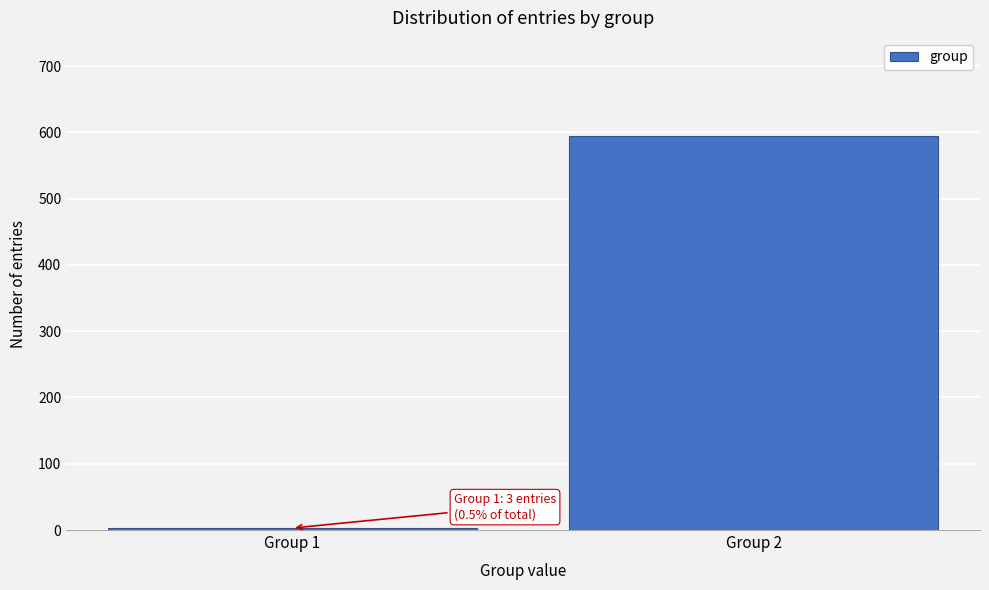

Reading left to right, list all the values displayed in this chart.

3	594